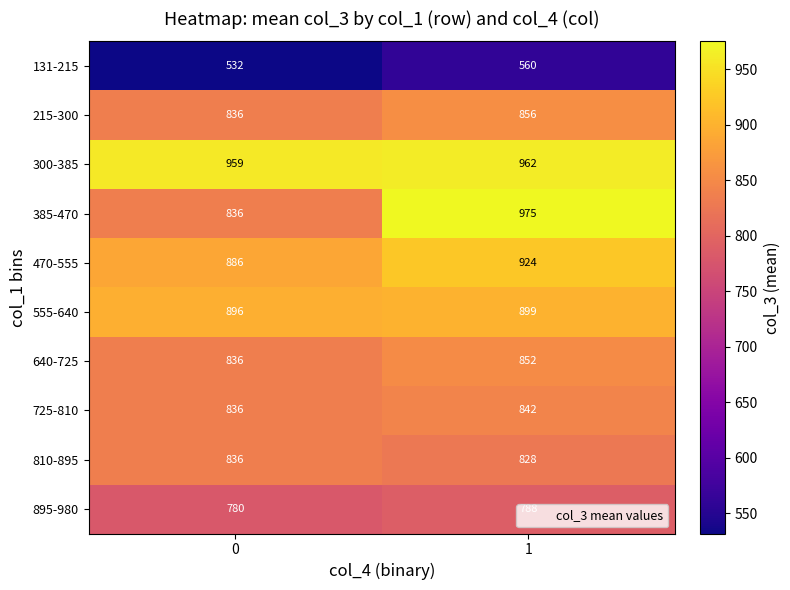

What is the spread (max minus min) of values at 1?

415